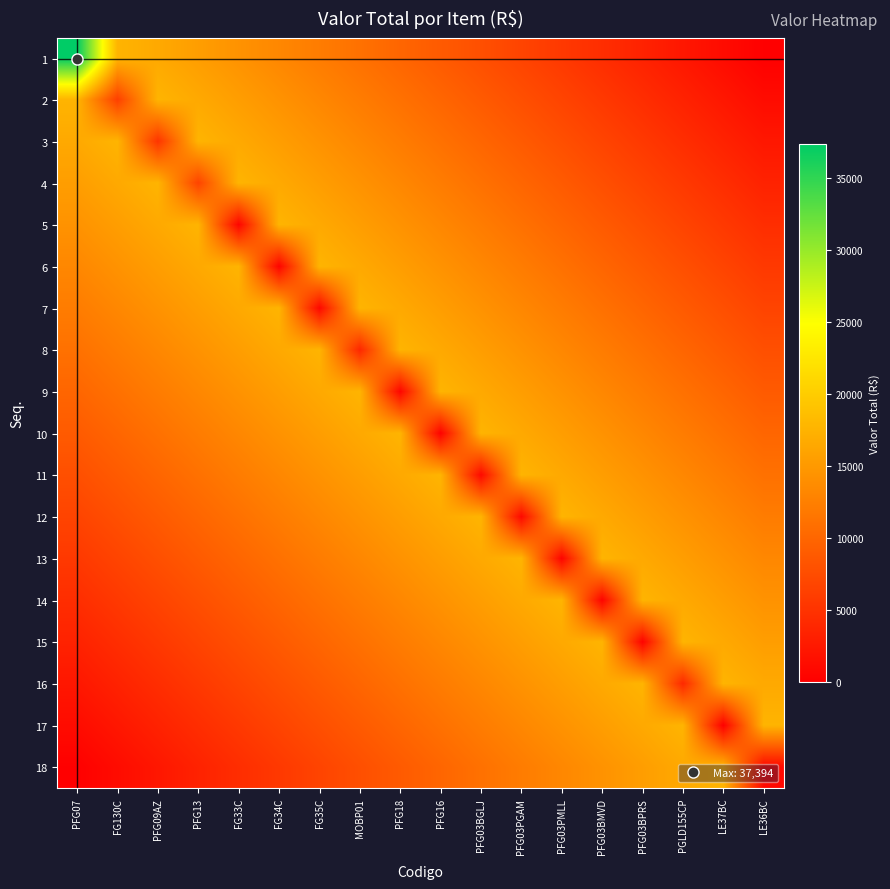

How many data points does each series have?

18